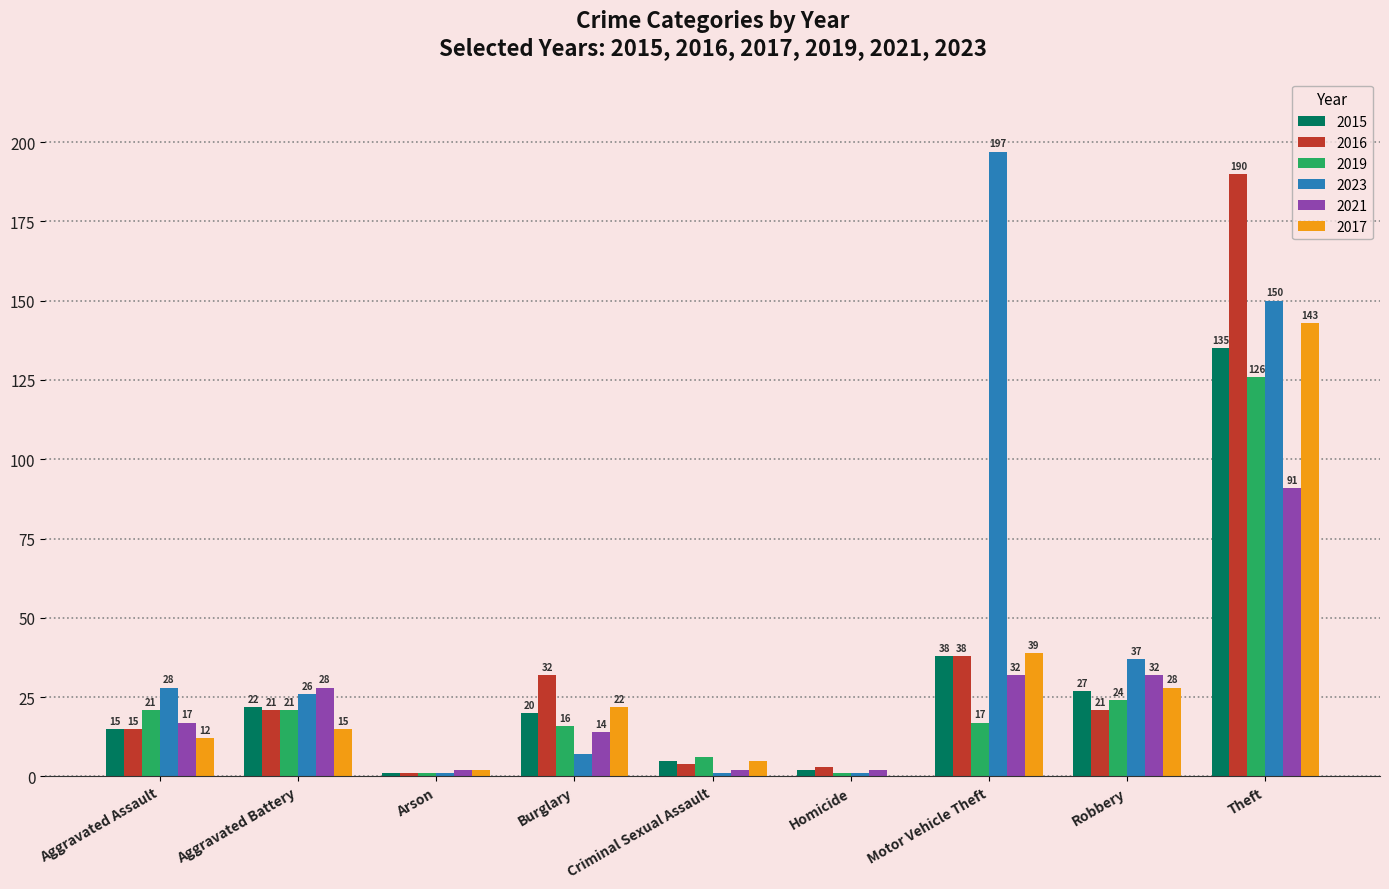

Reading left to right, what are all the values shown in this chart?

2015: 15	22	1	20	5	2	38	27	135
2016: 15	21	1	32	4	3	38	21	190
2019: 21	21	1	16	6	1	17	24	126
2023: 28	26	1	7	1	1	197	37	150
2021: 17	28	2	14	2	2	32	32	91
2017: 12	15	2	22	5	0	39	28	143